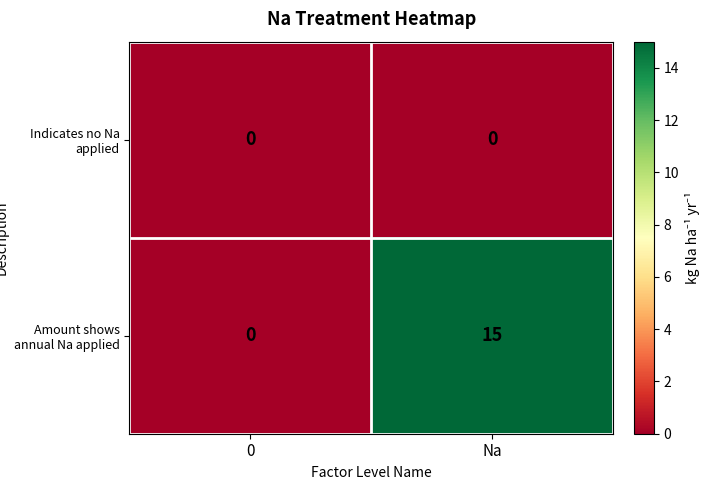

What is the spread (max minus min) of values at Na?

15